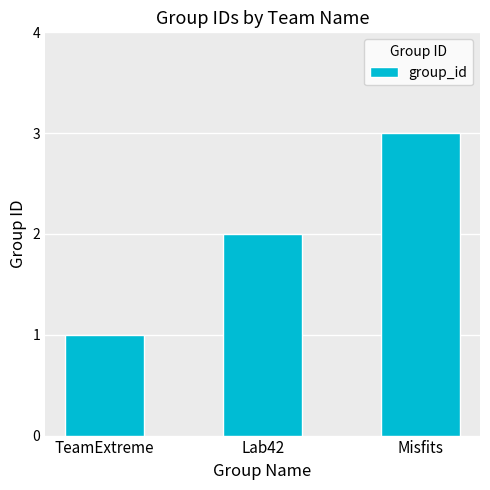

Reading right to left, what are all the values shown in this chart?

Misfits=3	Lab42=2	TeamExtreme=1